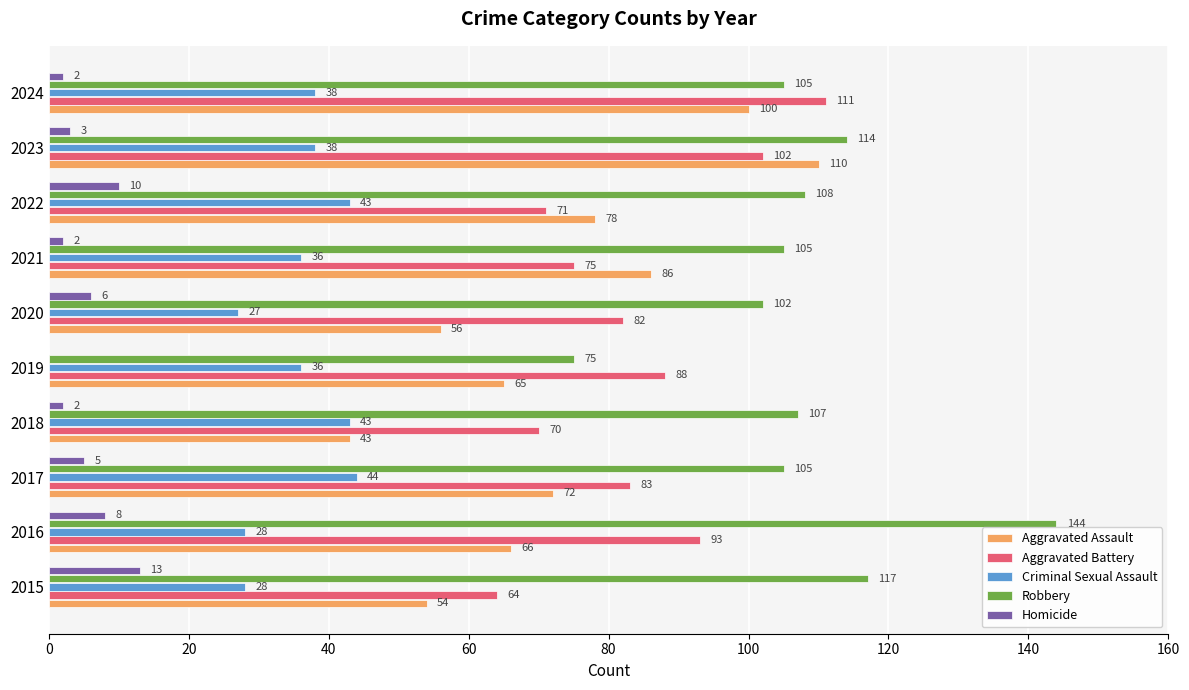

At which label is Aggravated Assault closest to 76?

2022